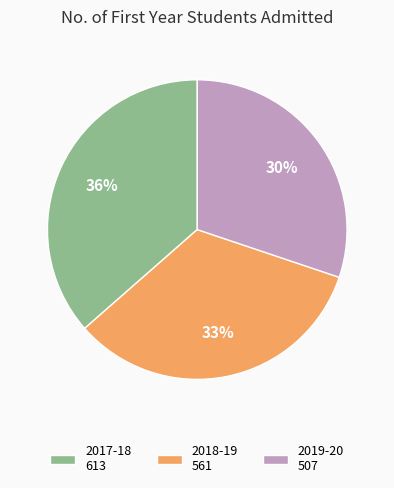

Is the sum of 2017-18 and 2019-20 greater than half?

Yes